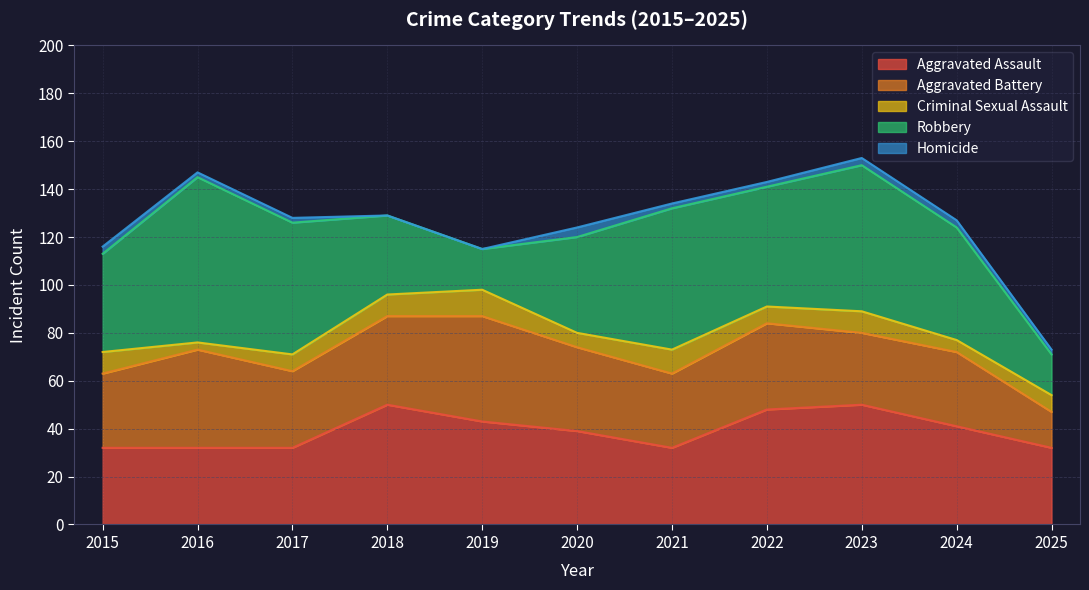

The value of Criminal Sexual Assault at 2020 is 6. True or false?

True